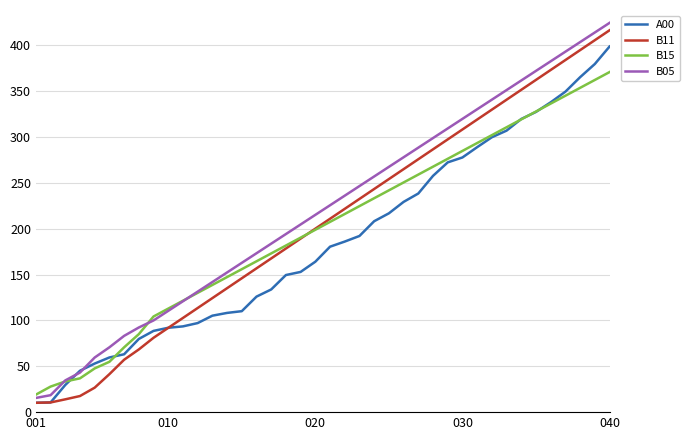

What is the minimum value for A00?

10.2